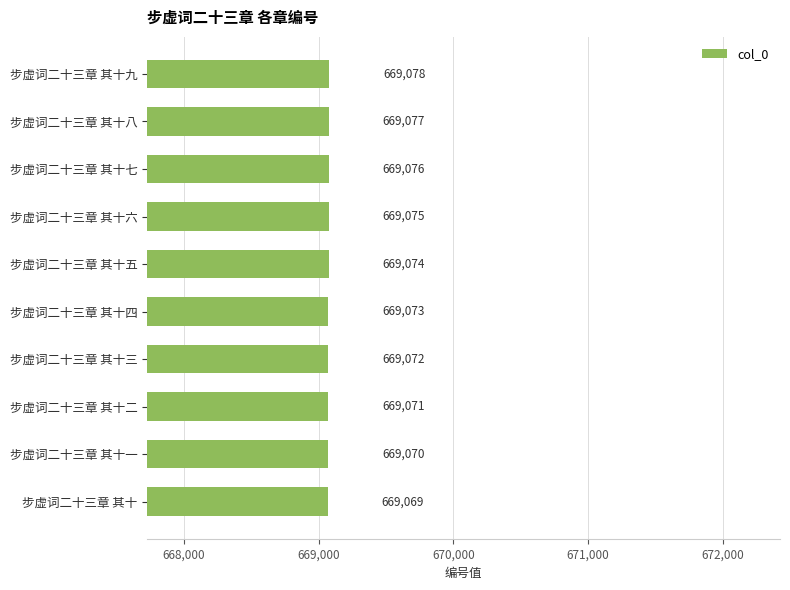

Reading top to bottom, transcribe all the data shown in this chart.

669078	669077	669076	669075	669074	669073	669072	669071	669070	669069